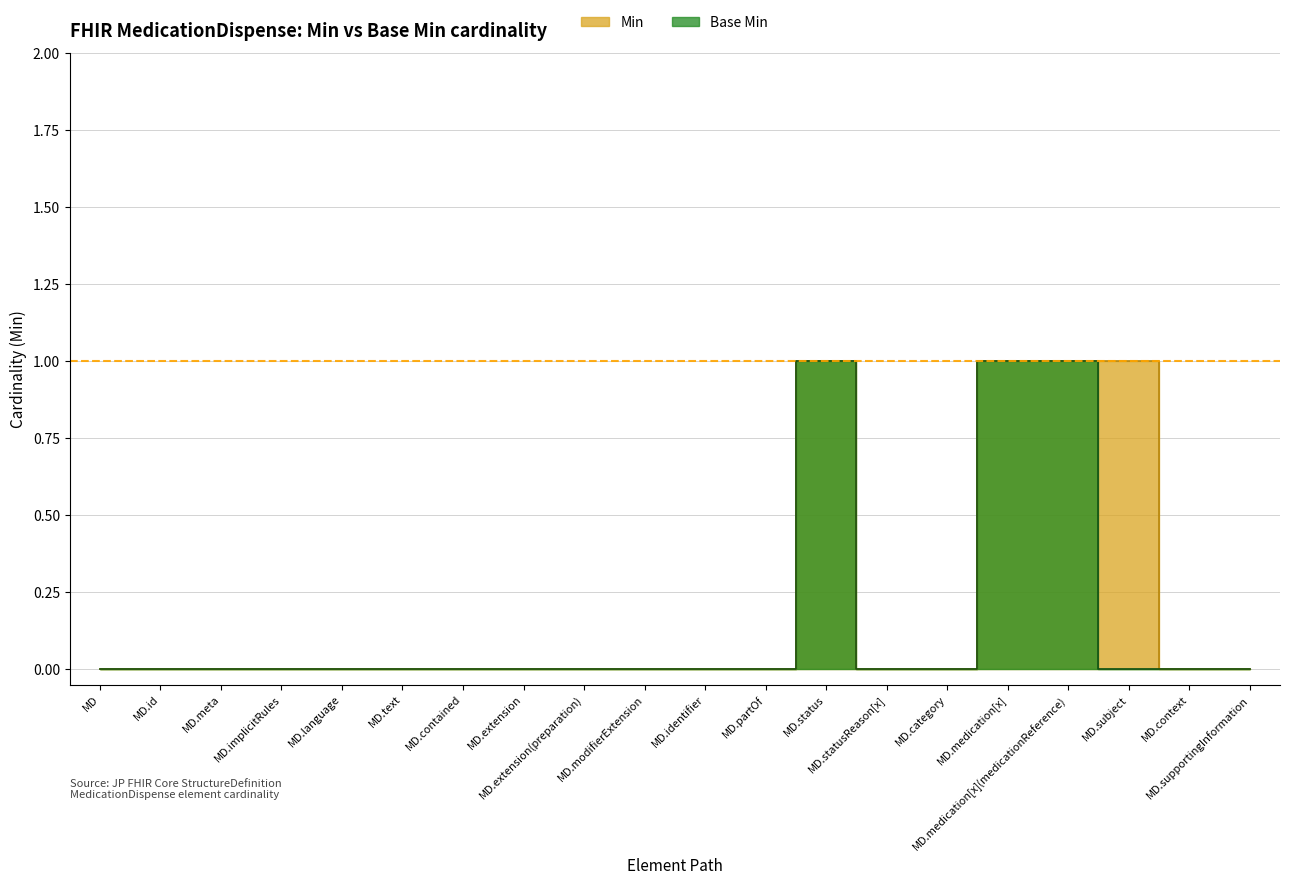

Which category has the lowest value across all series?

MD